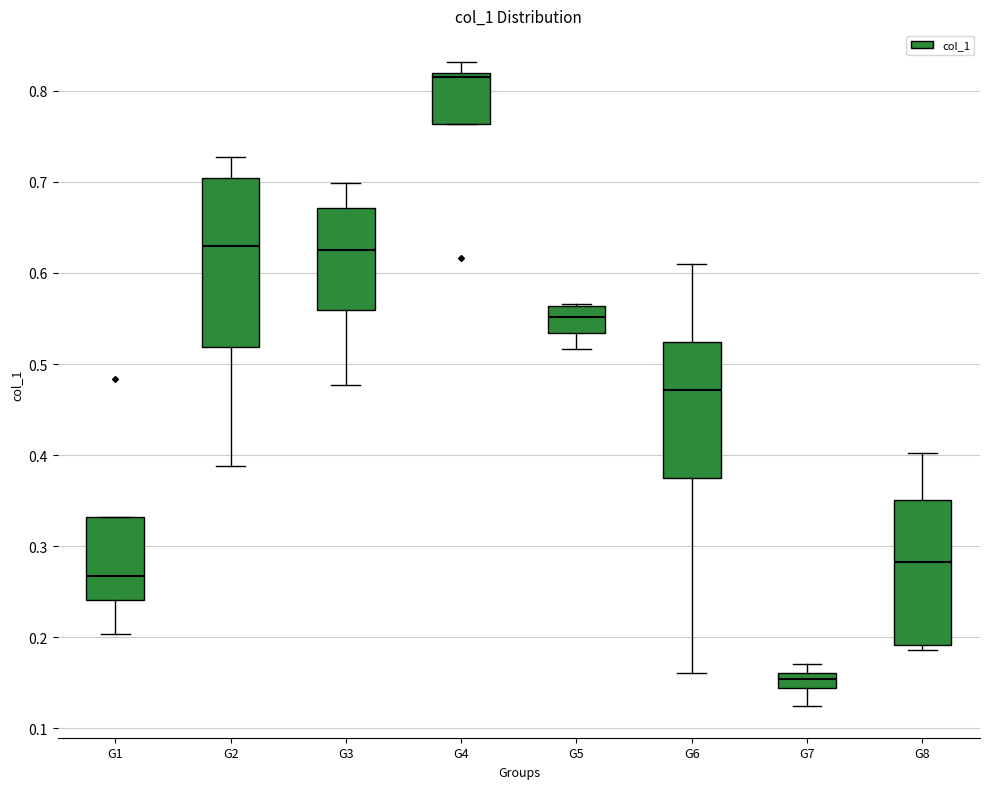

Where is the lower edge of the box for G4 on the y-axis? The values are not printed on the chart, so give them approximately, as read against the axis.

0.76